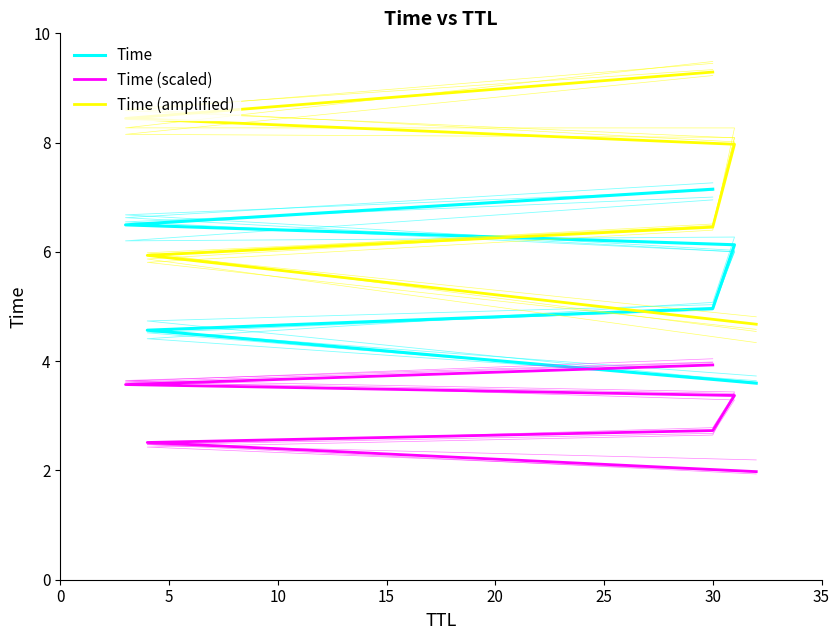

How many categories are shown in the chart?

6